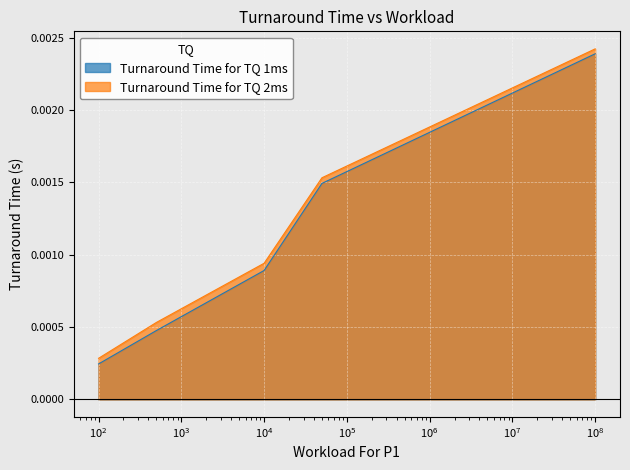

Rank the categories by Turnaround Time for TQ 2ms value from lowest to highest.

100, 500, 10000, 50000, 100000000